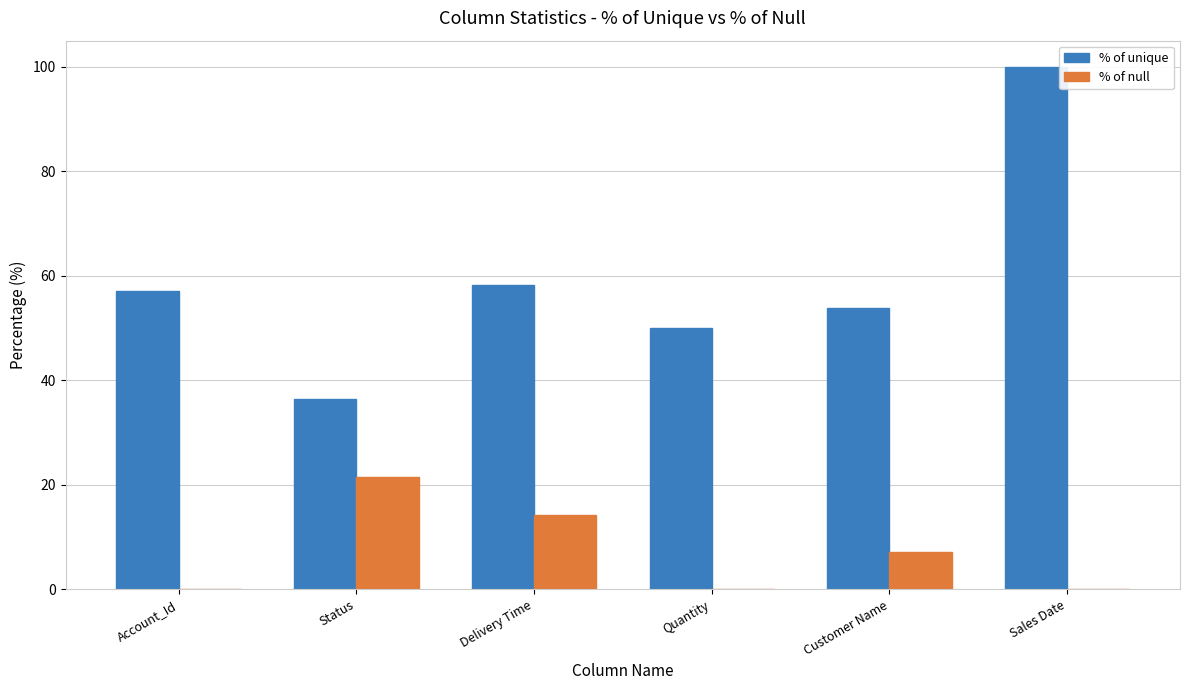

What is the sum of the % of unique values at Quantity and Account_Id?

107.1